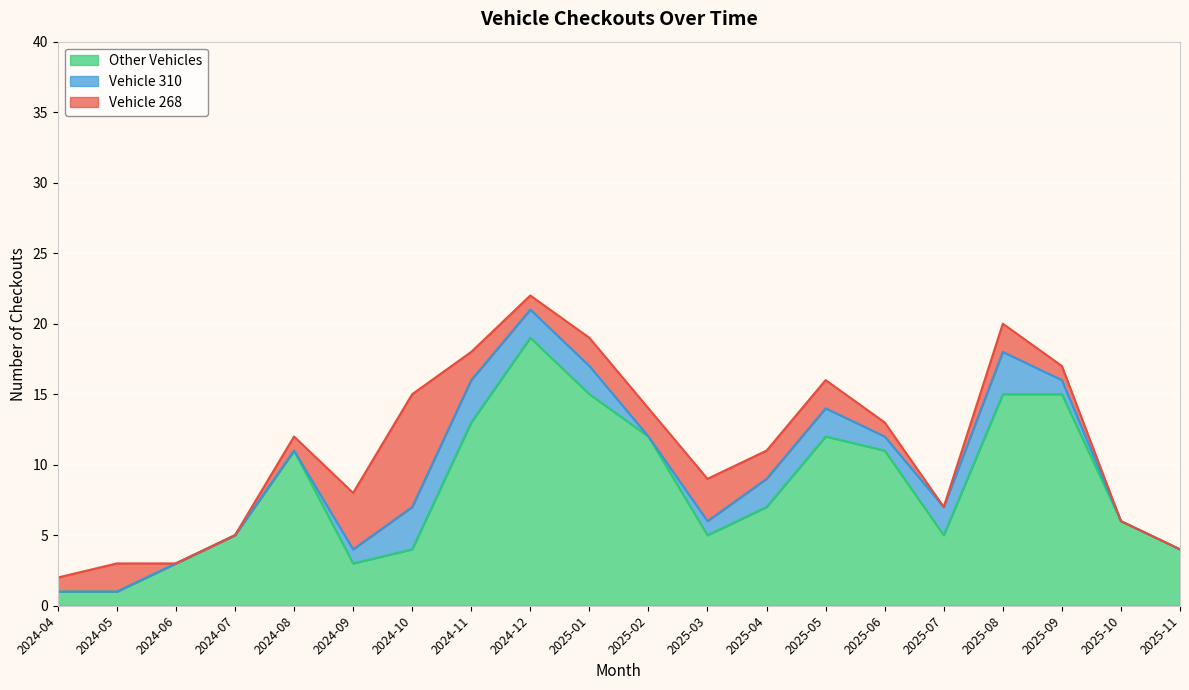

Which label corresponds to the largest value in the chart?

2024-12